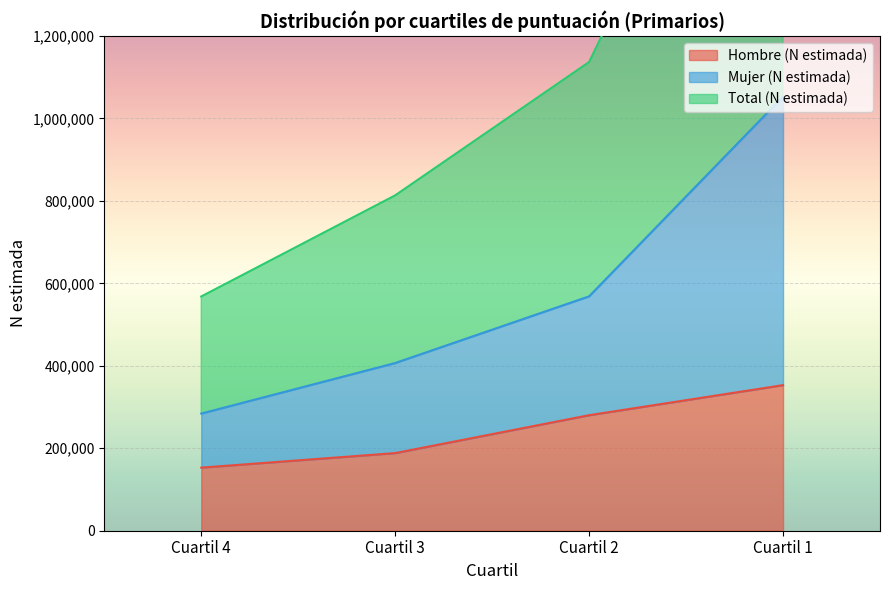

True or false: Hombre (N estimada) has more than 1 interior local peaks.

False